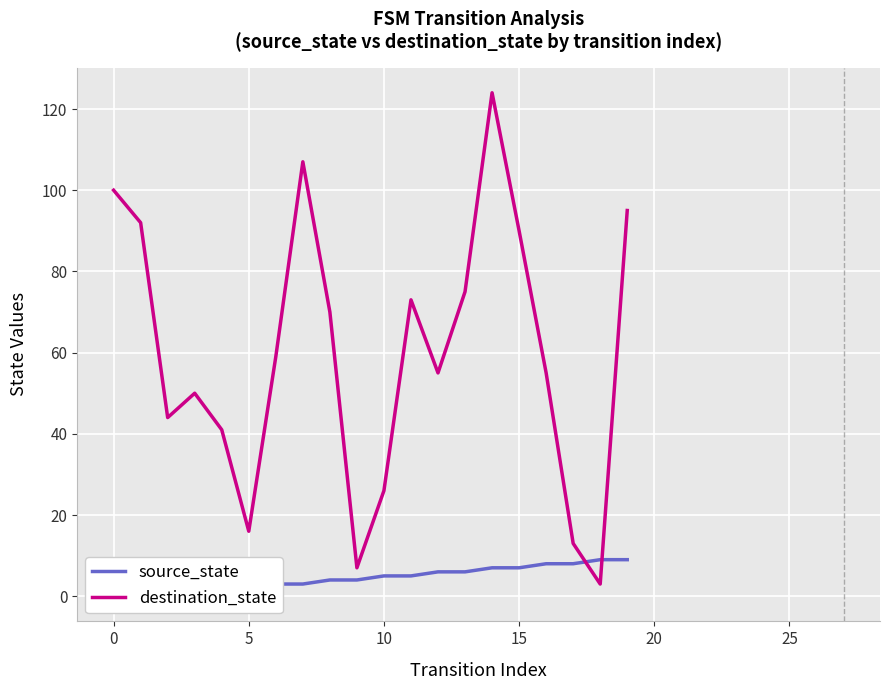

What are all the series names shown in the legend?

source_state, destination_state